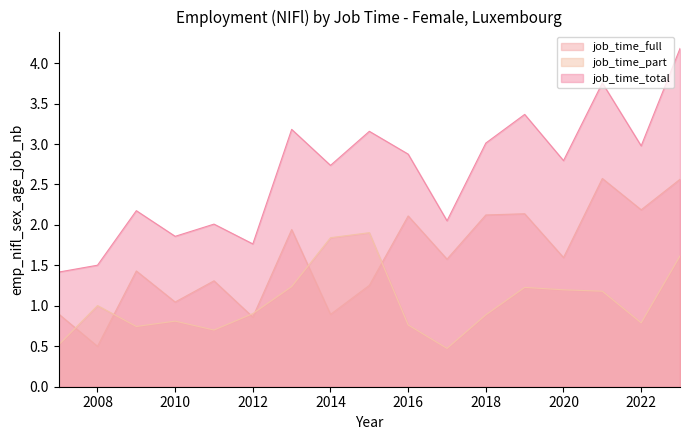

How many interior local peaks does the job_time_part series have?

4